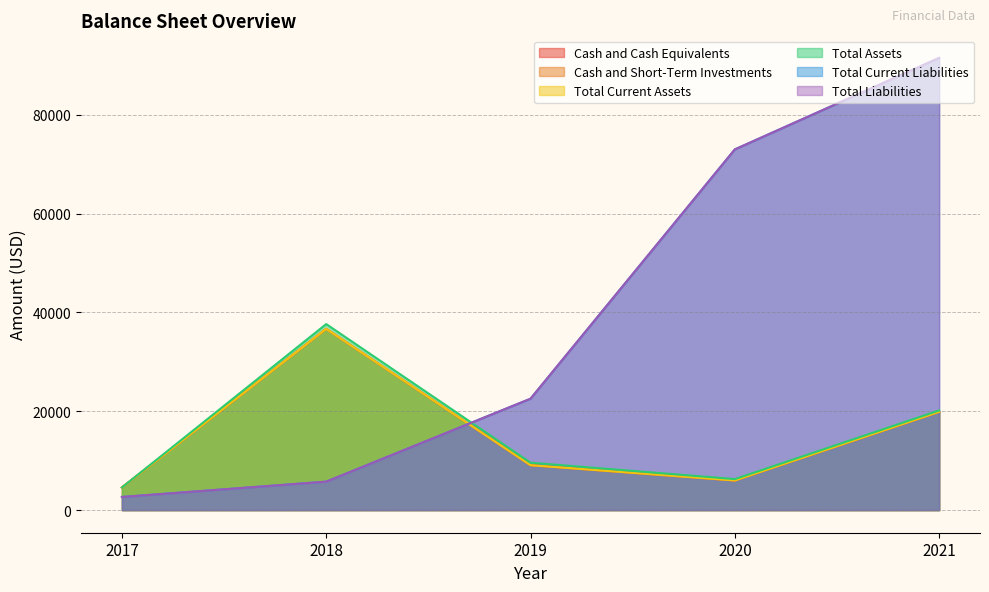

Is it true that Cash and Short-Term Investments equals 9090 at 2019?

True